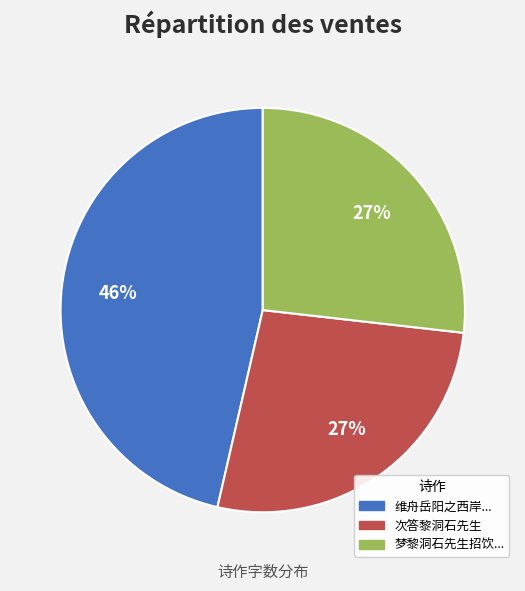

Approximately how many times larger is the value at 次答黎洞石先生 compared to 维舟岳阳之西岸...?

0.6